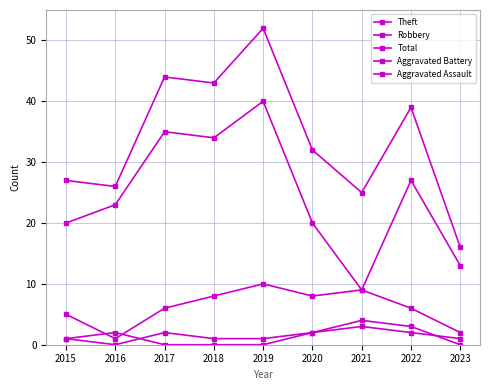

How many lines are shown in the chart?

5